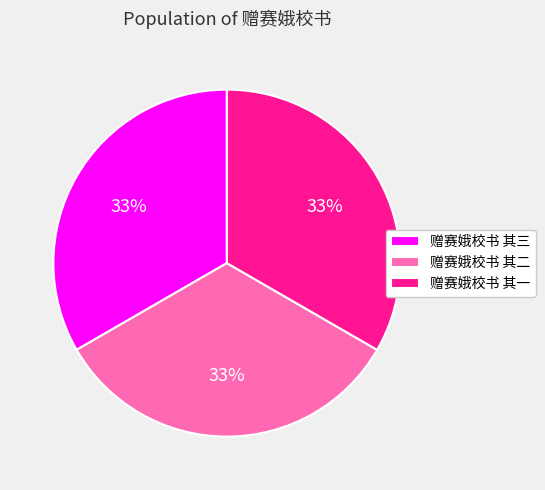

Do 赠赛娥校书 其三 and 赠赛娥校书 其一 together represent more than half of the pie?

Yes